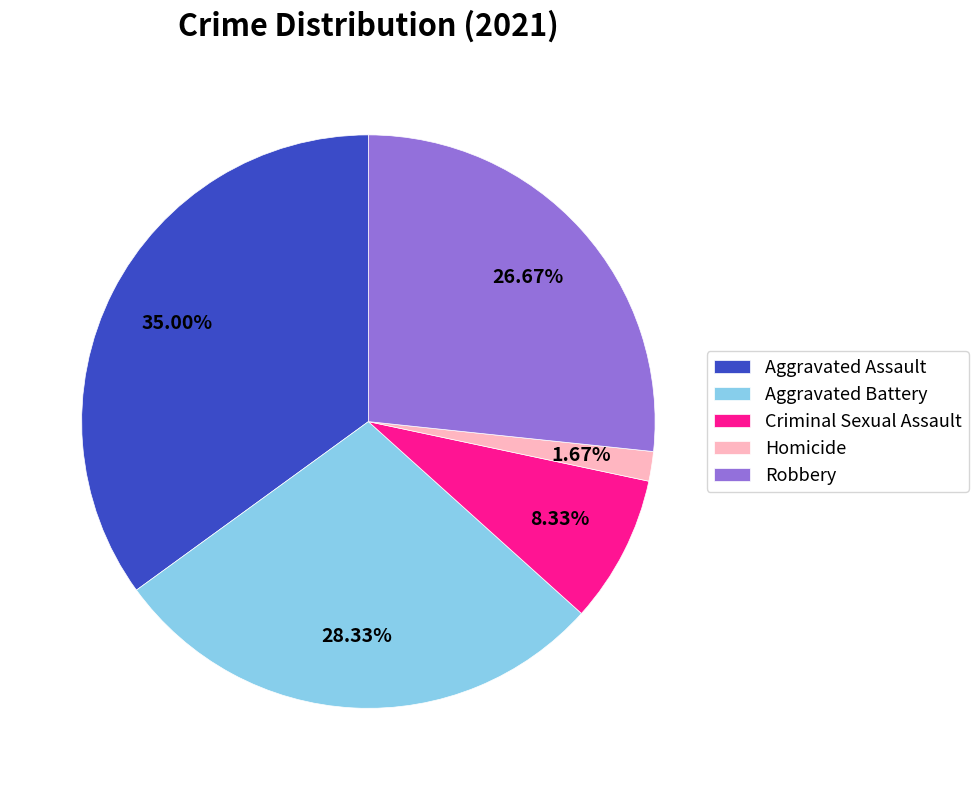

To the nearest percent, what is the difference between the Criminal Sexual Assault and Aggravated Assault slice percentages?

27%